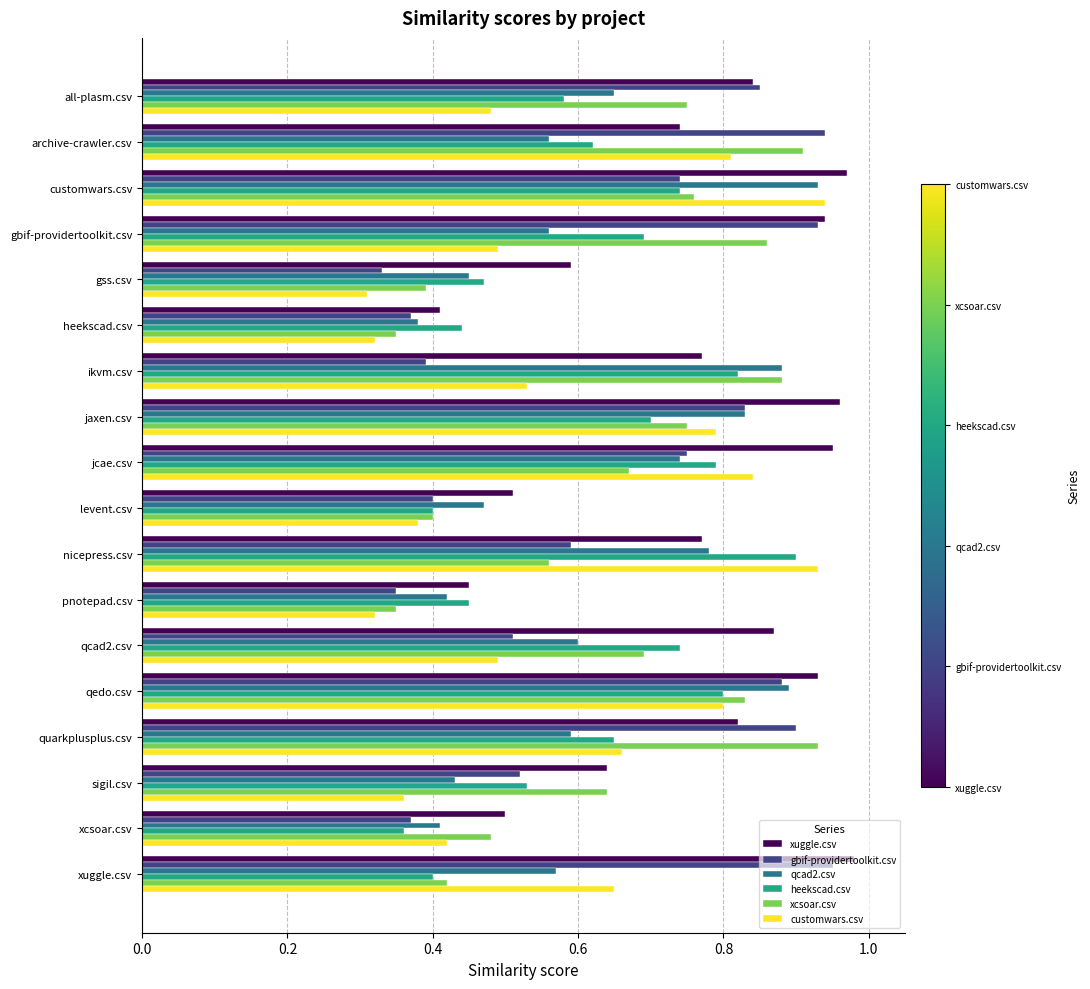

Which series changed the most between customwars.csv and xuggle.csv?

qcad2.csv